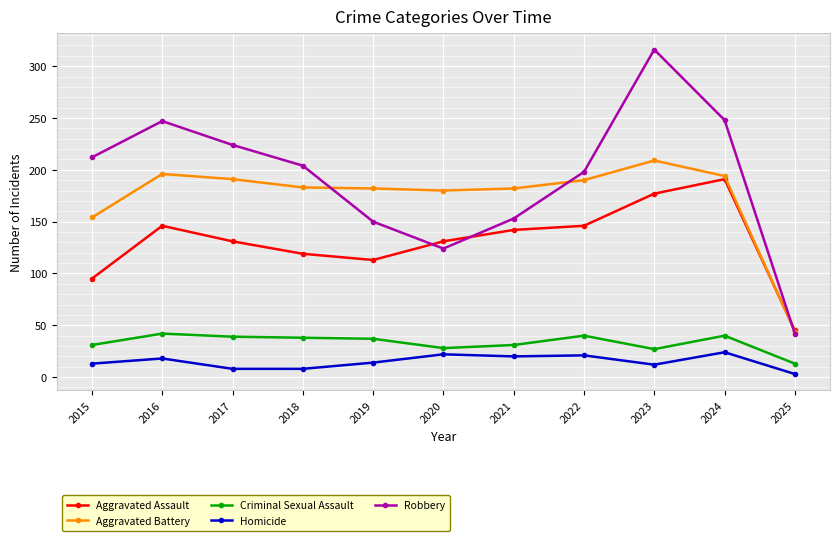

List the series in order of their peak value, highest first.

Robbery, Aggravated Battery, Aggravated Assault, Criminal Sexual Assault, Homicide